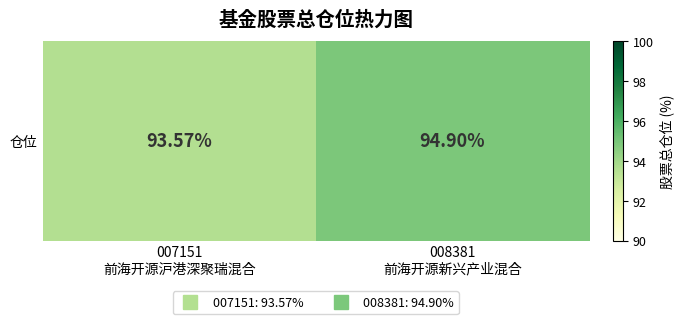

What is the difference between the maximum and minimum values?

1.3